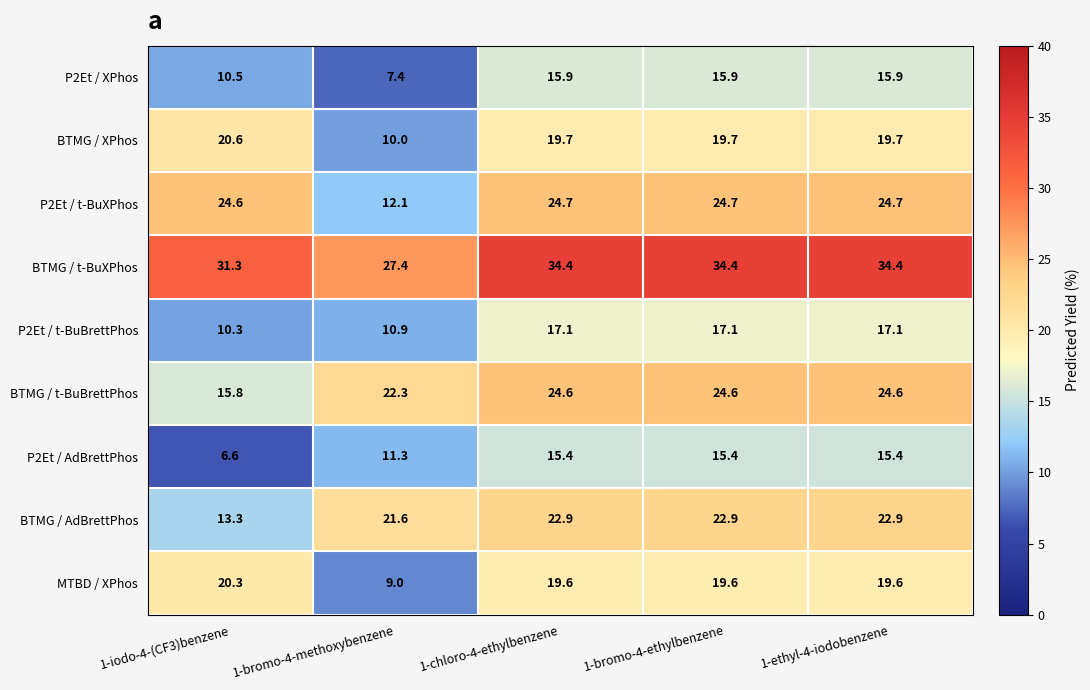

The value of BTMG / XPhos at 1-bromo-4-methoxybenzene is 10.0. True or false?

True